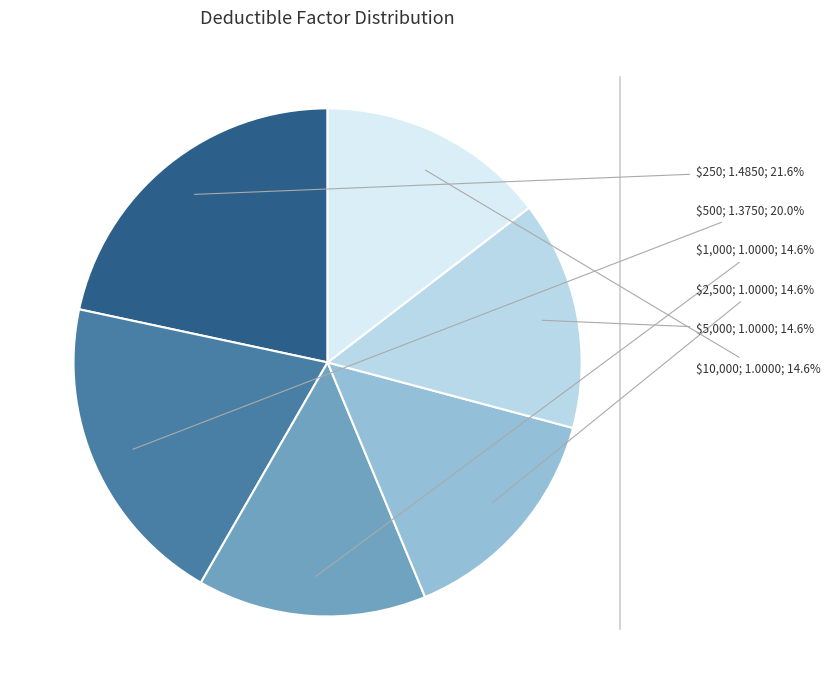

To the nearest percent, what is the difference between the largest and smallest slice percentages?

7%